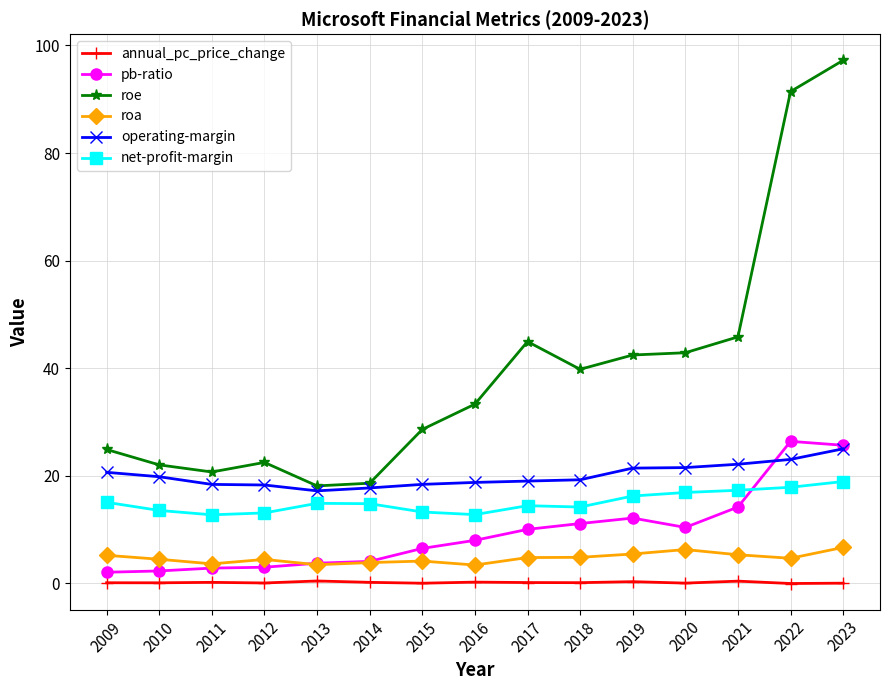

What is the total value across all series at 2016?

76.6